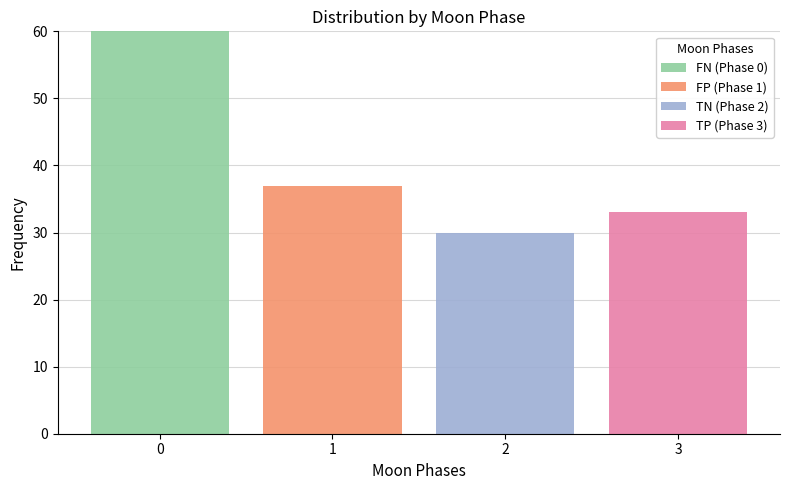

Which range on the x-axis has the tallest stacked bar (by total height)?

-0.5 to 0.5